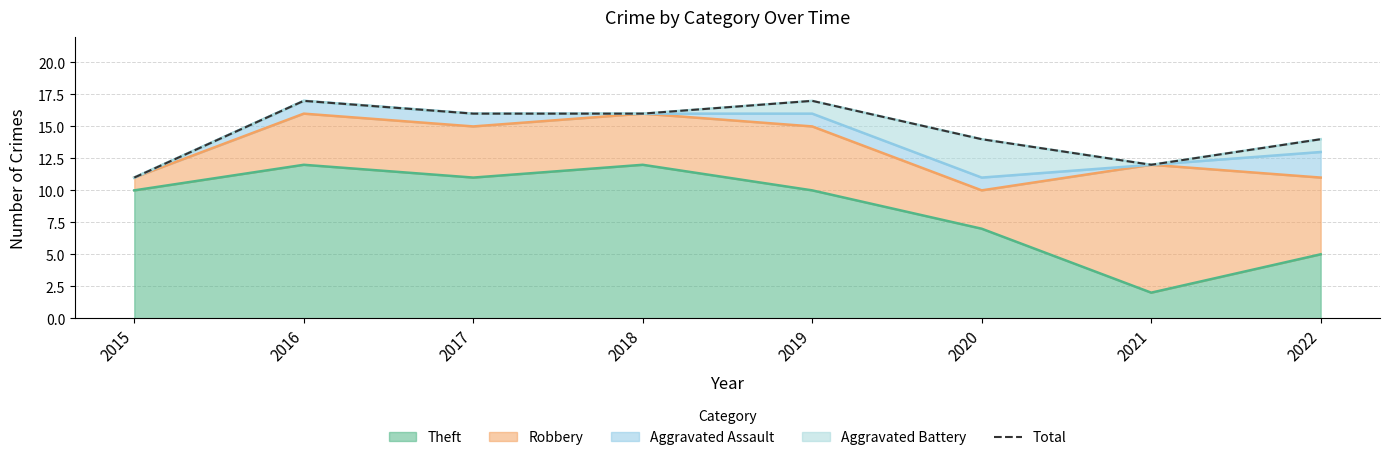

What is the value of the 4th point from the left?

16